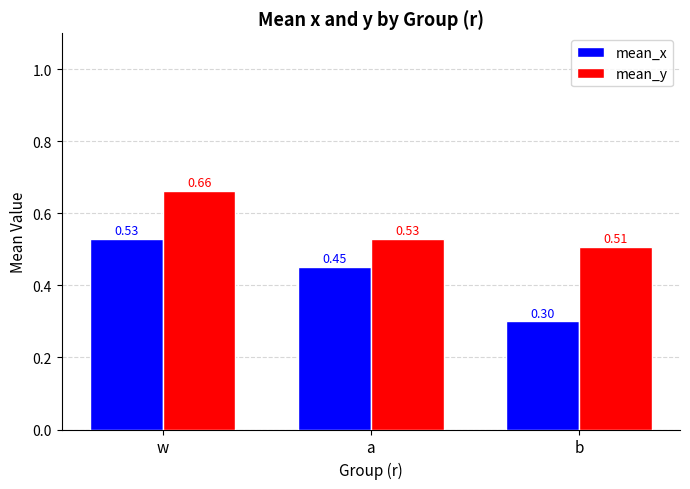

Is the value of mean_x at a greater than the value of mean_y at a?

No